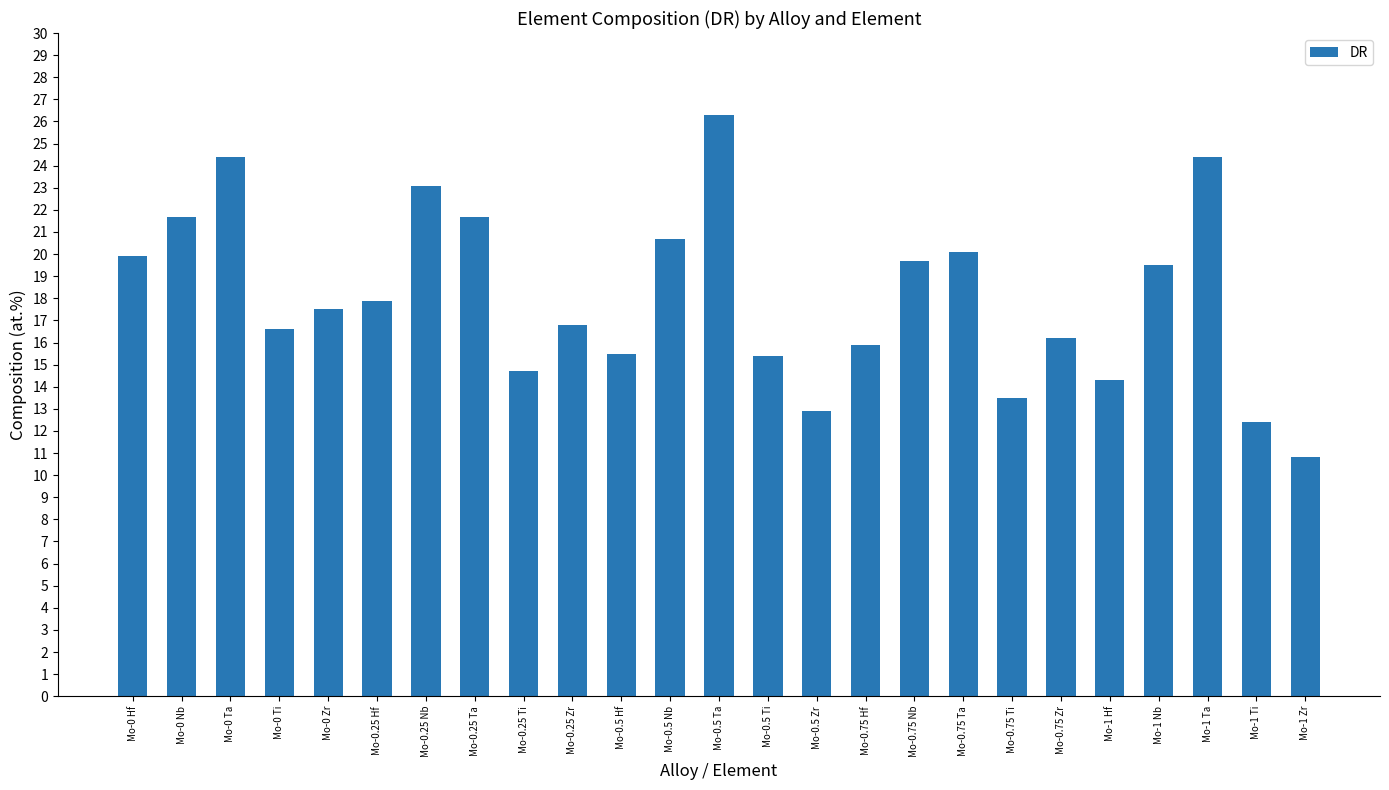

Read the value at Mo-0.25 Ta.

21.7